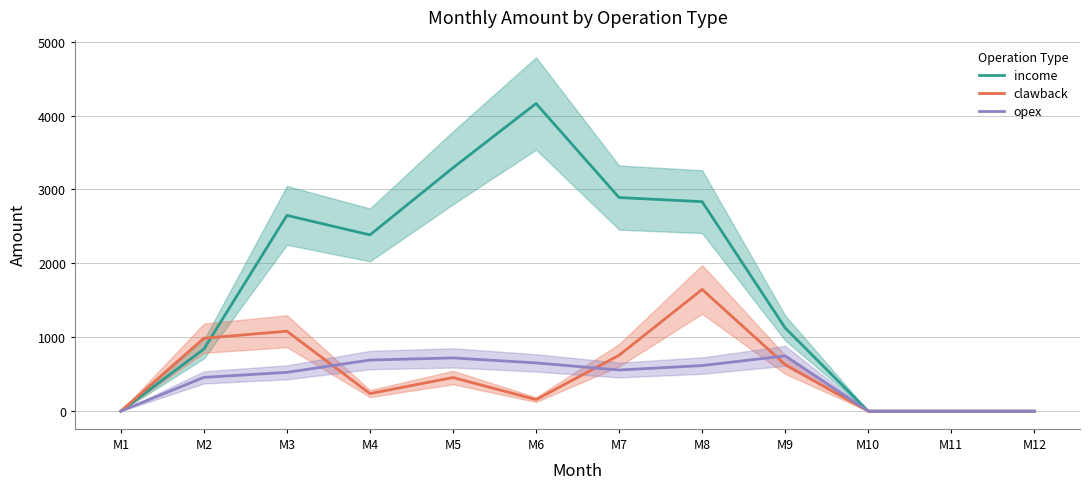

At which category is the sum across all series the highest?

M8